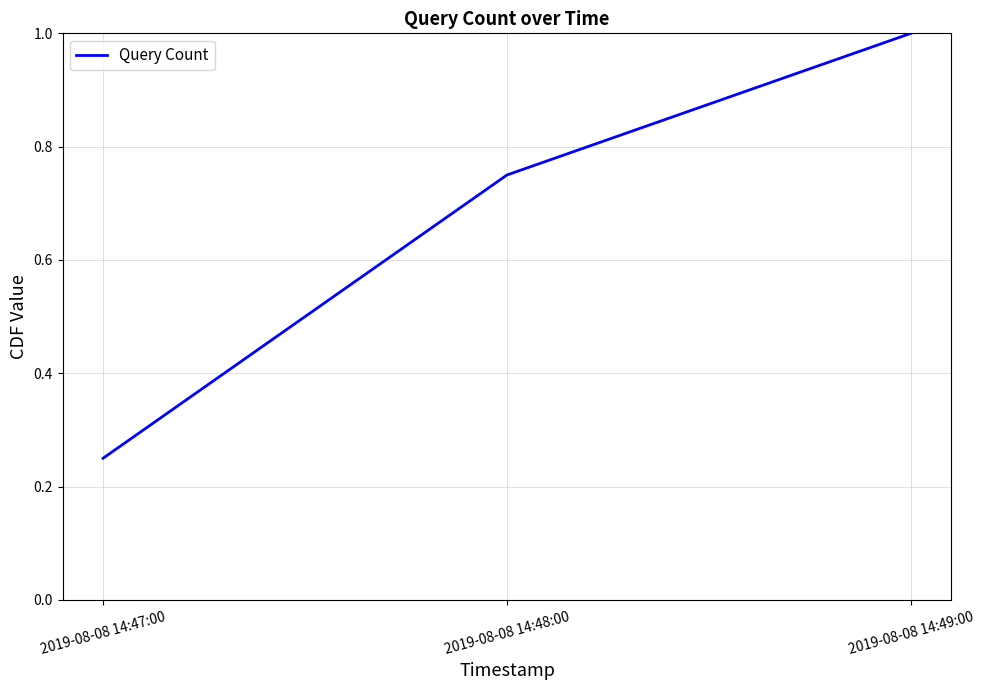

The chart shows a value of 0.4 at 2019-08-08 14:47:00. True or false?

False